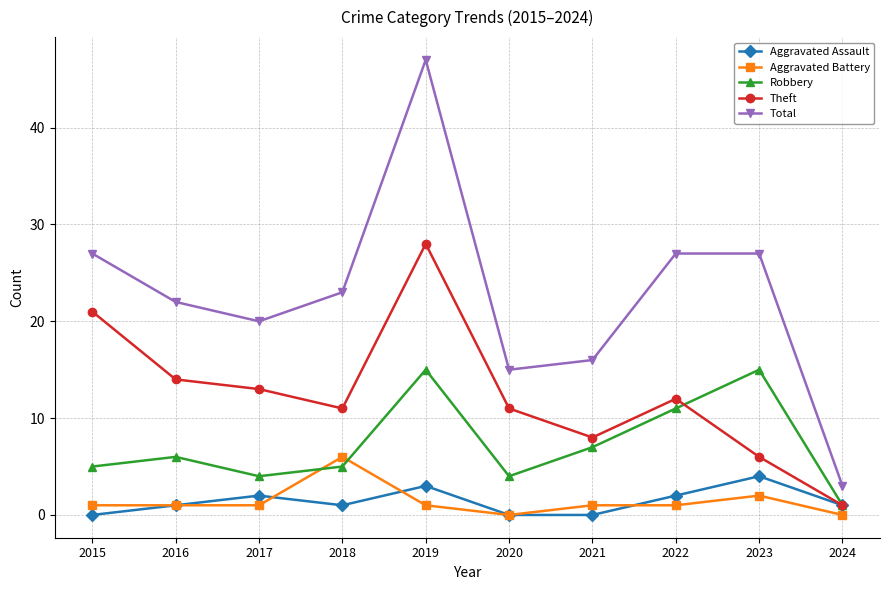

Reading right to left, transcribe all the data shown in this chart.

Aggravated Assault: 2024=1	2023=4	2022=2	2021=0	2020=0	2019=3	2018=1	2017=2	2016=1	2015=0
Aggravated Battery: 2024=0	2023=2	2022=1	2021=1	2020=0	2019=1	2018=6	2017=1	2016=1	2015=1
Robbery: 2024=1	2023=15	2022=11	2021=7	2020=4	2019=15	2018=5	2017=4	2016=6	2015=5
Theft: 2024=1	2023=6	2022=12	2021=8	2020=11	2019=28	2018=11	2017=13	2016=14	2015=21
Total: 2024=3	2023=27	2022=27	2021=16	2020=15	2019=47	2018=23	2017=20	2016=22	2015=27